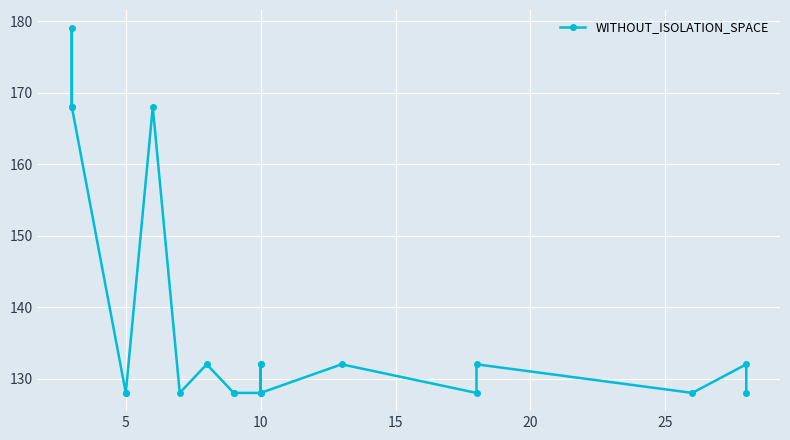

What is the difference between the maximum and second lowest values?

51